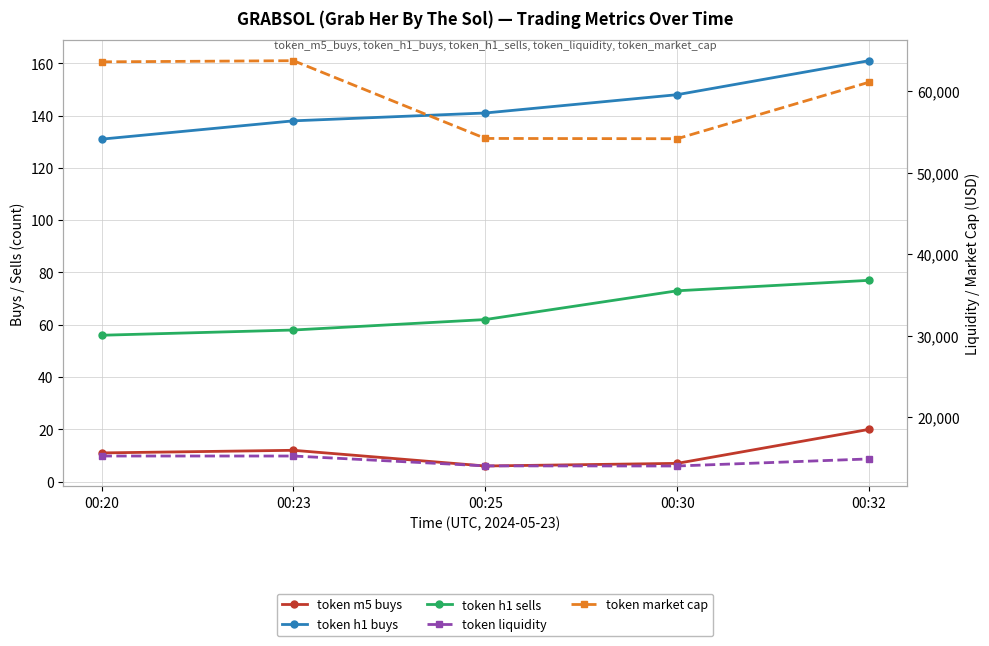

What is the value of the token h1 sells point at the 1st from the left?

56.0